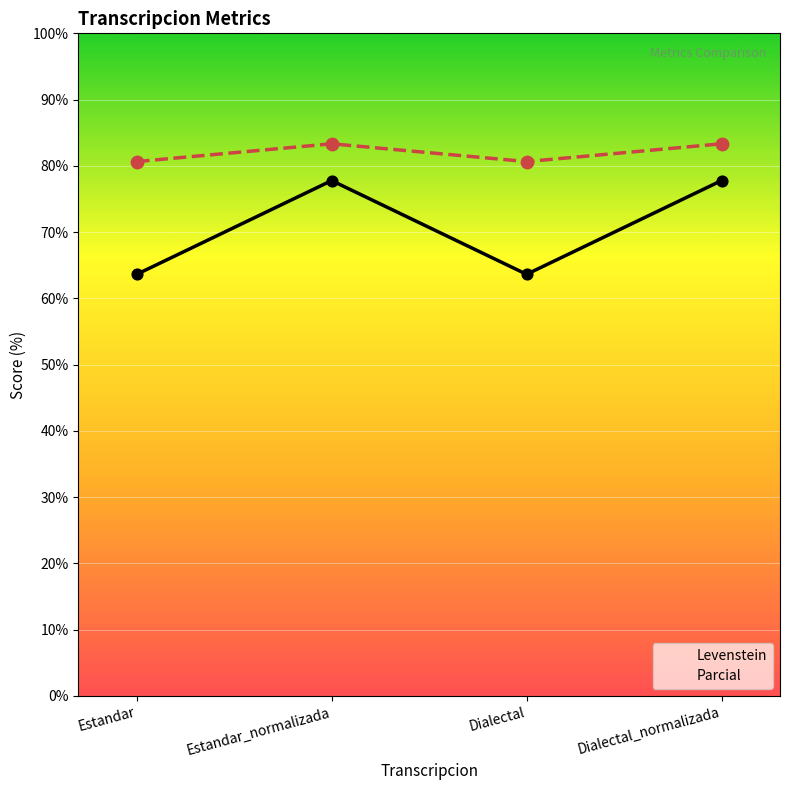

What are all the series names shown in the legend?

Levenstein, Parcial